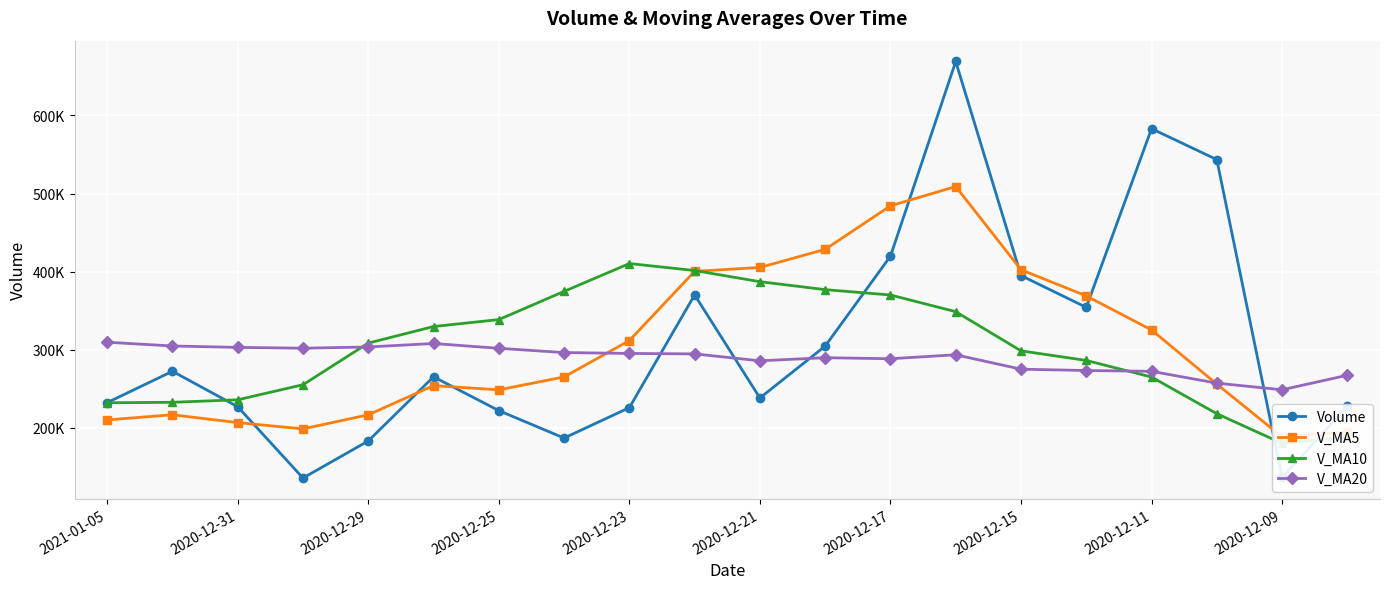

Is the value of V_MA20 at 15 greater than the value of V_MA5 at 2020-12-11?

No